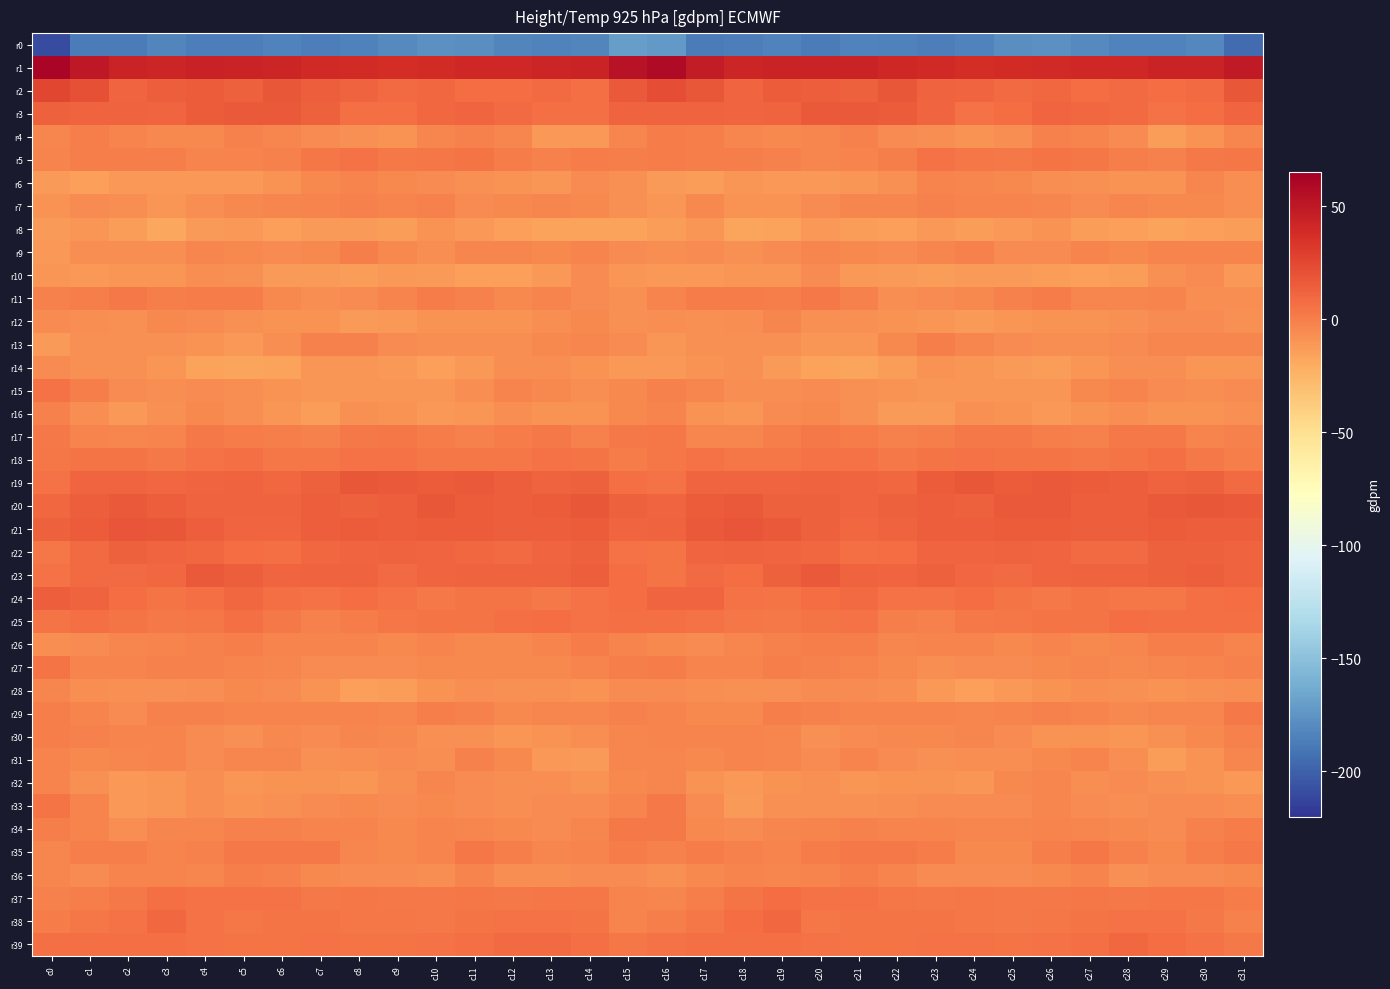

Which label corresponds to the largest value in the chart?

c0